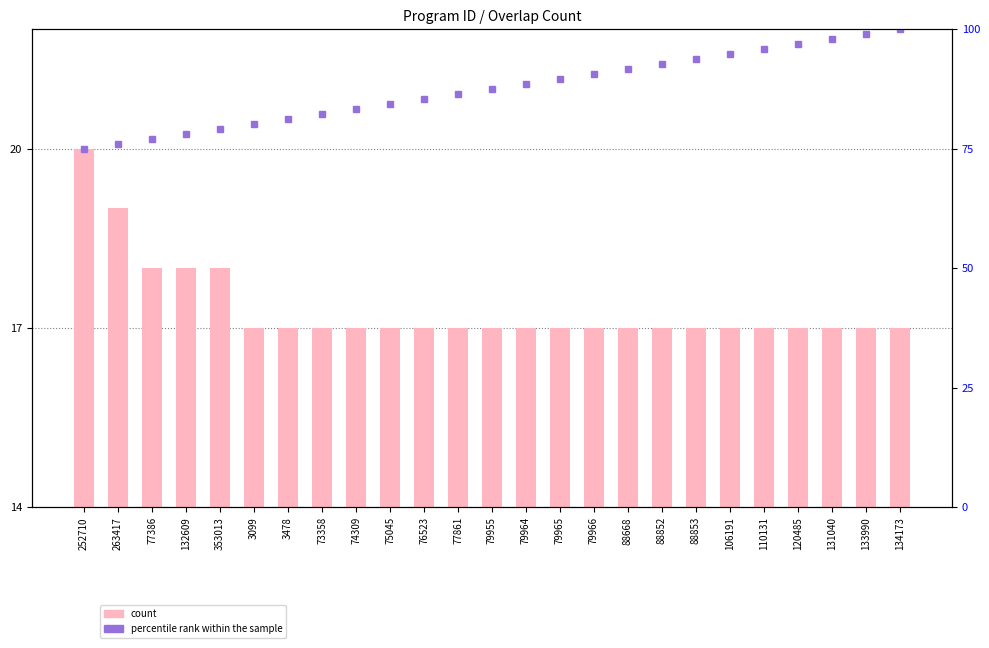

Which category has the lowest value in the percentile rank within the sample series?

252710